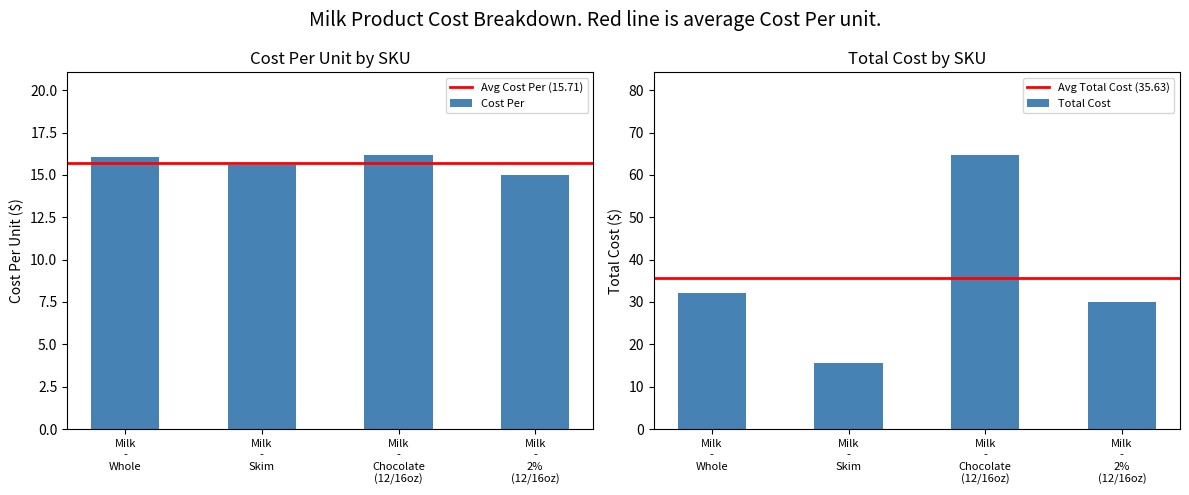

Is it true that Cost Per equals 27.0 at Milk - Whole?

False